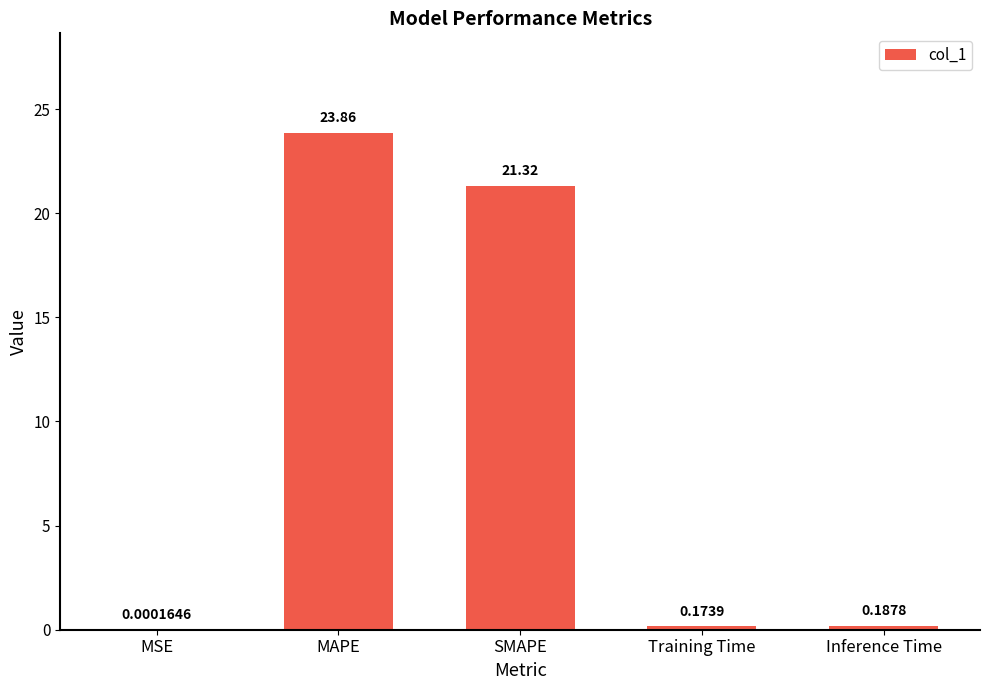

What is the change in value from SMAPE to Training Time?

-21.1